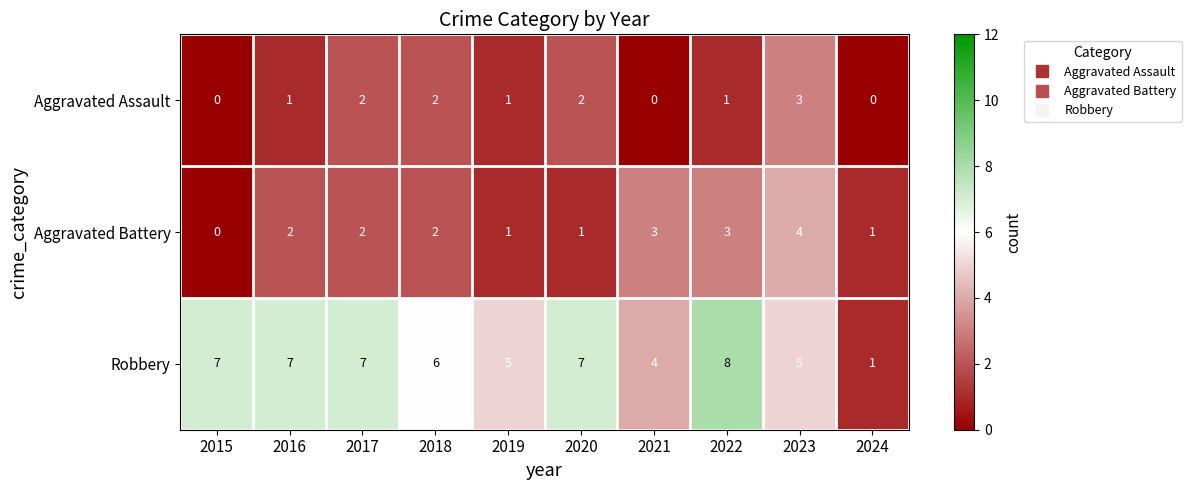

Reading left to right, extract all data points from this chart.

Aggravated Assault: 0	1	2	2	1	2	0	1	3	0
Aggravated Battery: 0	2	2	2	1	1	3	3	4	1
Robbery: 7	7	7	6	5	7	4	8	5	1